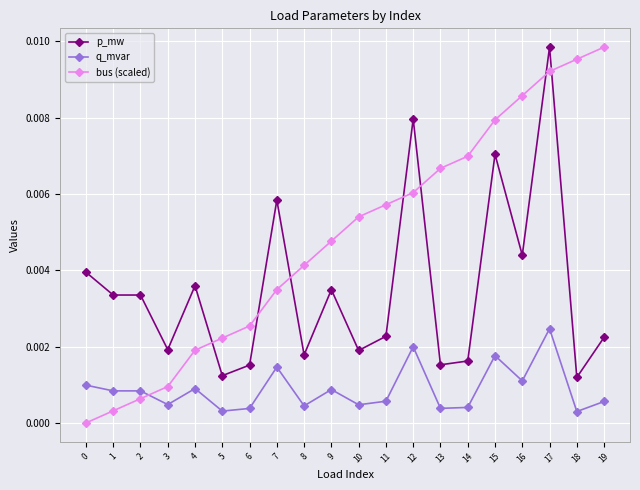

What are all the series names shown in the legend?

p_mw, q_mvar, bus (scaled)